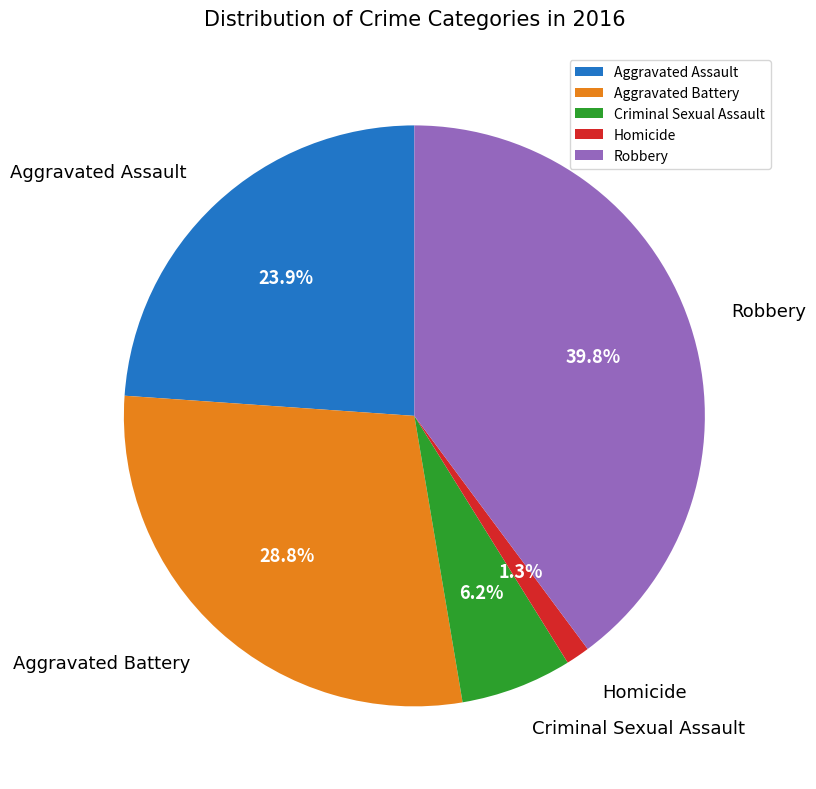

Rank the categories by value from lowest to highest.

Homicide, Criminal Sexual Assault, Aggravated Assault, Aggravated Battery, Robbery